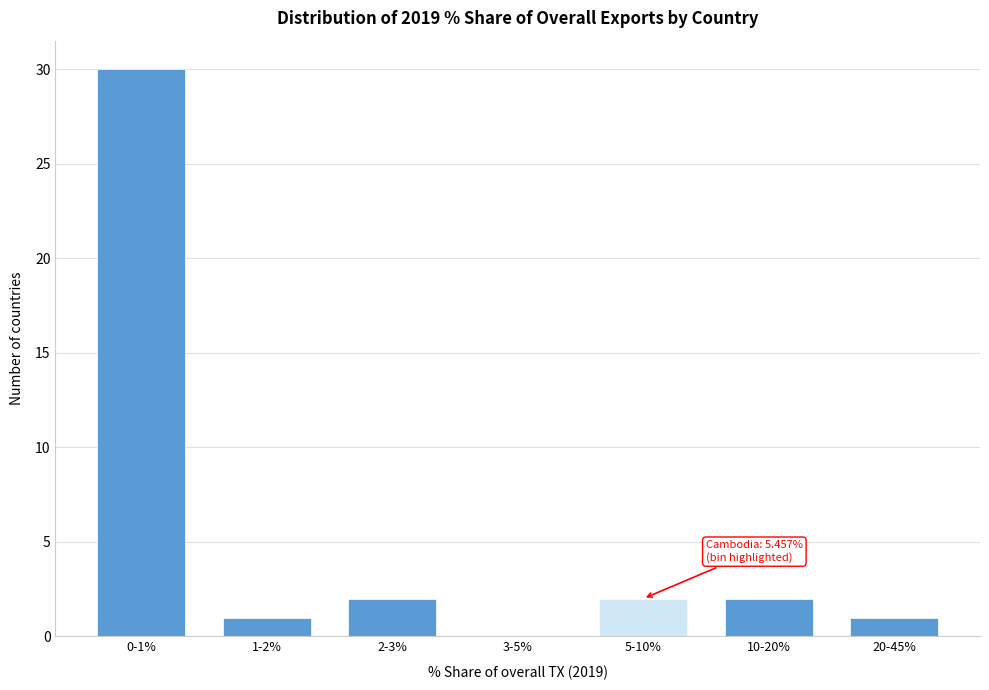

Reading left to right, what are all the values shown in this chart?

0-1%=30	1-2%=1	2-3%=2	3-5%=0	5-10%=2	10-20%=2	20-45%=1